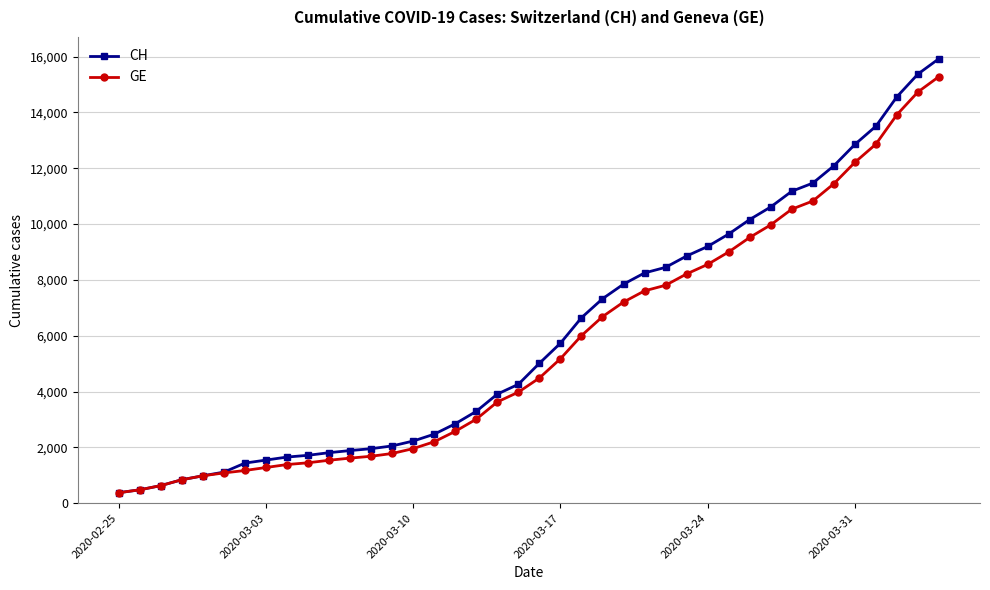

Which series has the widest spread of values?

CH